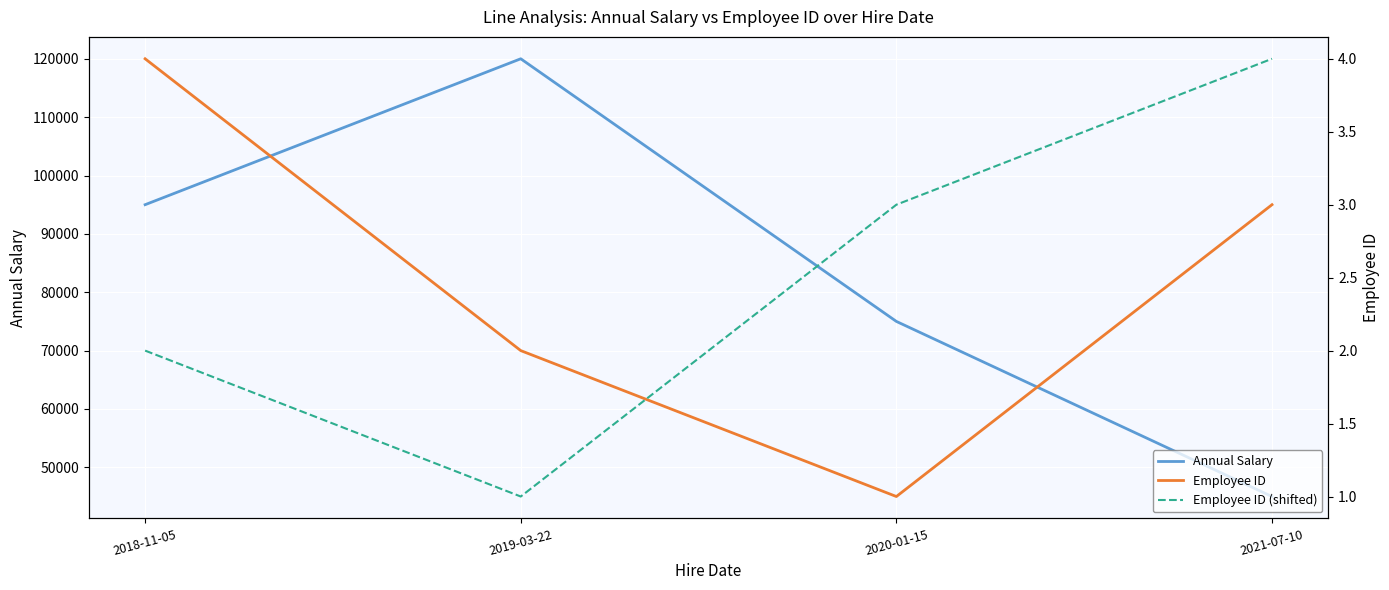

What is the label of the 2nd point from the left?

2019-03-22